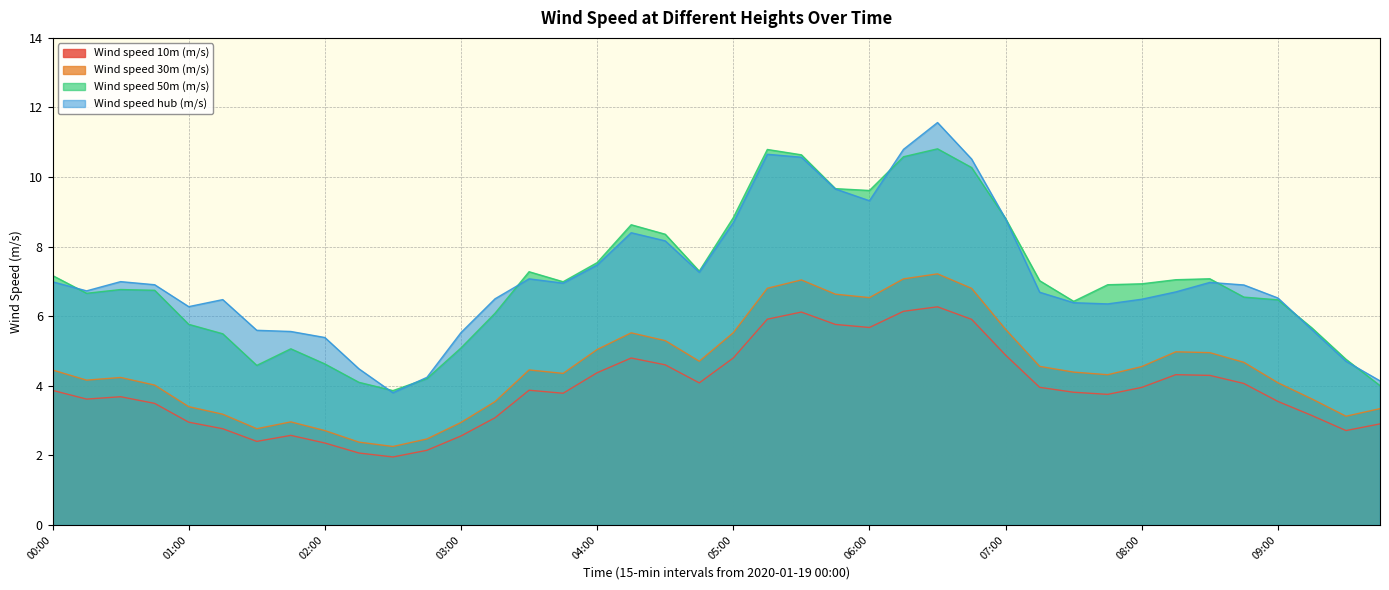

What is the minimum value shown in the chart?

2.0